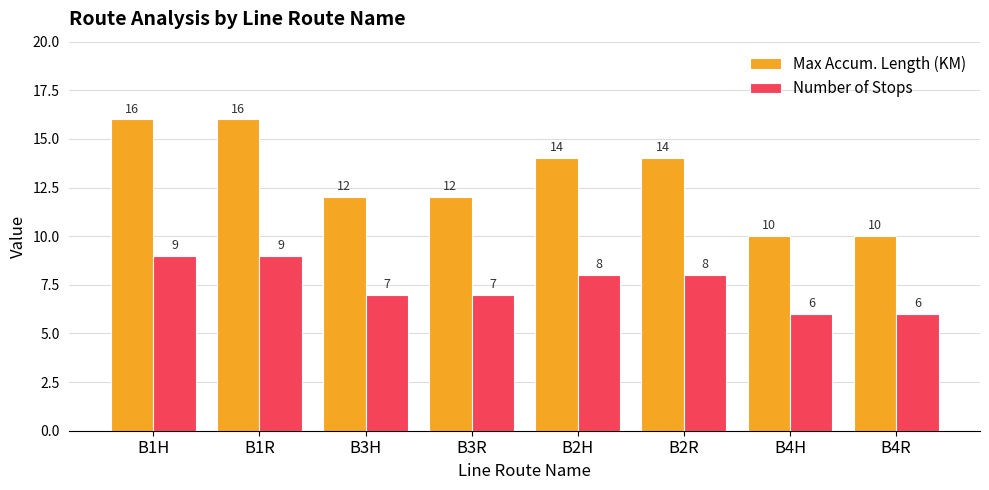

What is the greatest value displayed?

16